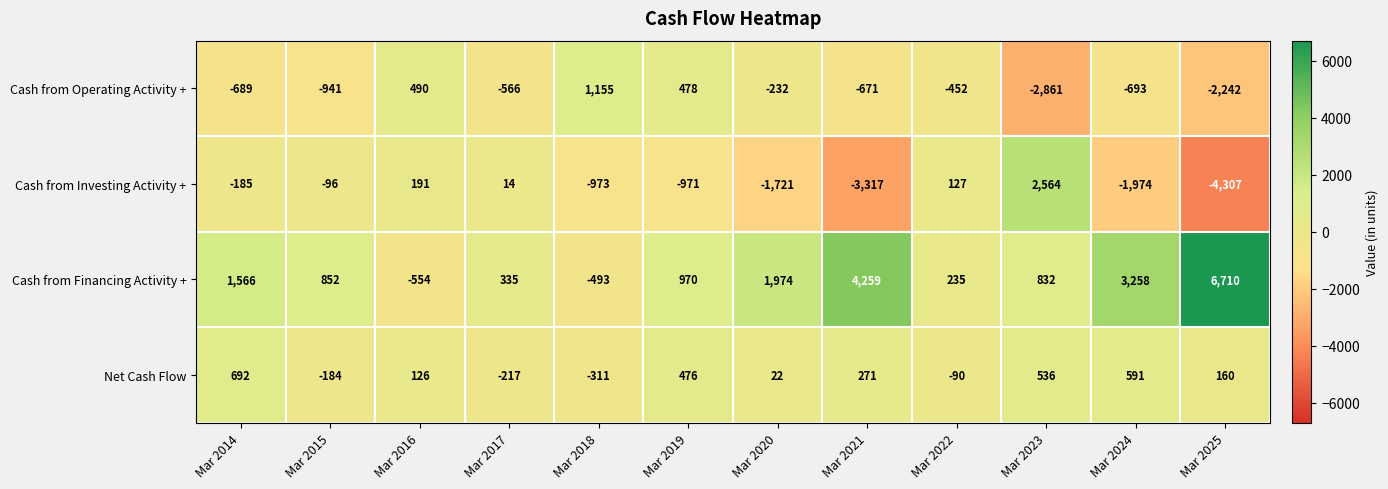

At how many categories does at least one series exceed 1633?

5